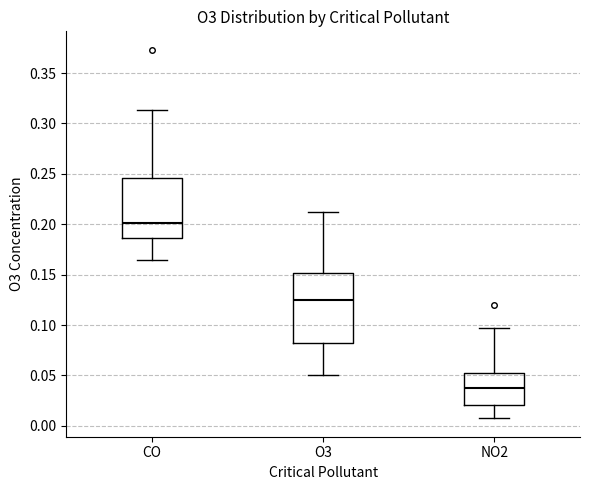

Reading left to right, transcribe this box plot: for each box, give where its median line is, the range the box spans, and where its two whiskers end, as read against the y-axis. The values are not printed on the chart, so give them approximately, as read against the axis.

CO: median 0.200, box 0.185 to 0.245, whiskers 0.165 to 0.315
O3: median 0.125, box 0.080 to 0.150, whiskers 0.050 to 0.215
NO2: median 0.035, box 0.020 to 0.050, whiskers 0.005 to 0.095